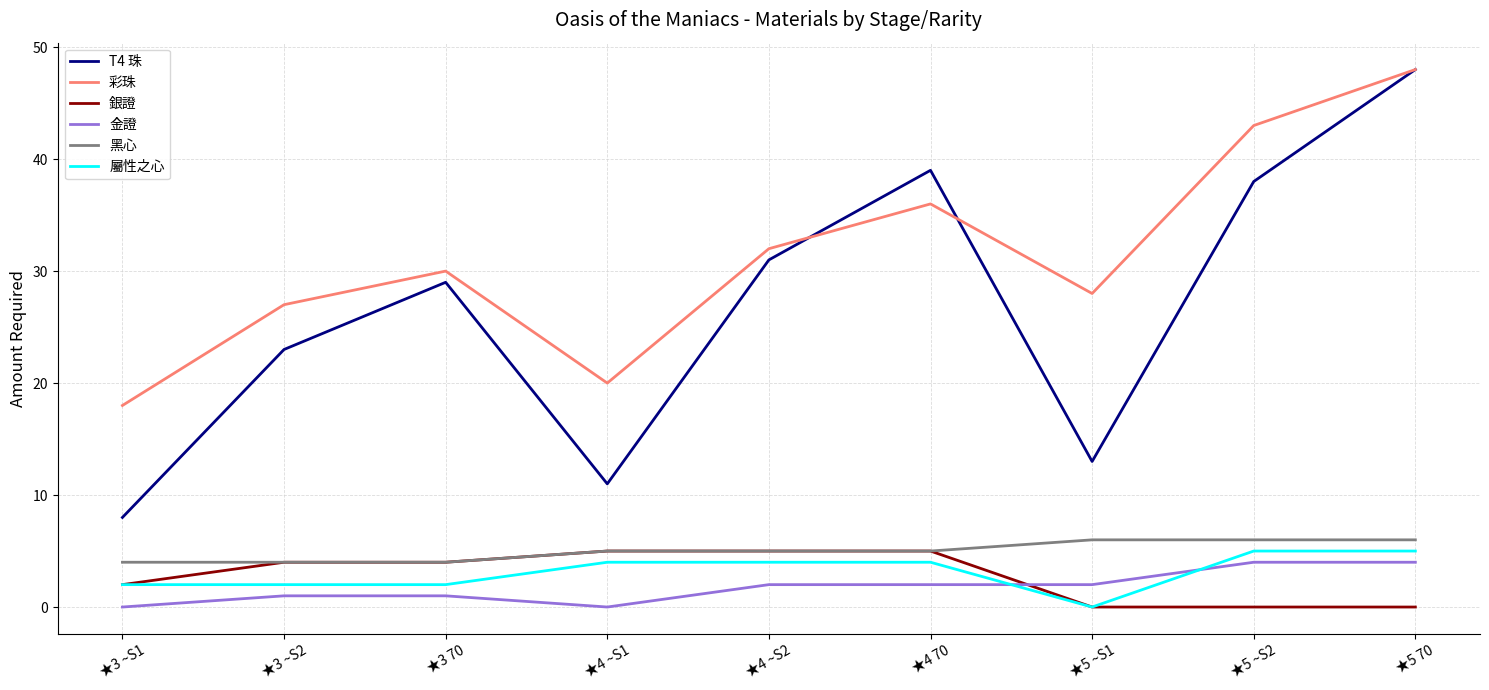

Reading left to right, extract all data points from this chart.

T4 珠: ★3 ~S1=8	★3 ~S2=23	★3 70=29	★4 ~S1=11	★4 ~S2=31	★4 70=39	★5 ~S1=13	★5 ~S2=38	★5 70=48
彩珠: ★3 ~S1=18	★3 ~S2=27	★3 70=30	★4 ~S1=20	★4 ~S2=32	★4 70=36	★5 ~S1=28	★5 ~S2=43	★5 70=48
銀證: ★3 ~S1=2	★3 ~S2=4	★3 70=4	★4 ~S1=5	★4 ~S2=5	★4 70=5	★5 ~S1=0	★5 ~S2=0	★5 70=0
金證: ★3 ~S1=0	★3 ~S2=1	★3 70=1	★4 ~S1=0	★4 ~S2=2	★4 70=2	★5 ~S1=2	★5 ~S2=4	★5 70=4
黑心: ★3 ~S1=4	★3 ~S2=4	★3 70=4	★4 ~S1=5	★4 ~S2=5	★4 70=5	★5 ~S1=6	★5 ~S2=6	★5 70=6
屬性之心: ★3 ~S1=2	★3 ~S2=2	★3 70=2	★4 ~S1=4	★4 ~S2=4	★4 70=4	★5 ~S1=0	★5 ~S2=5	★5 70=5